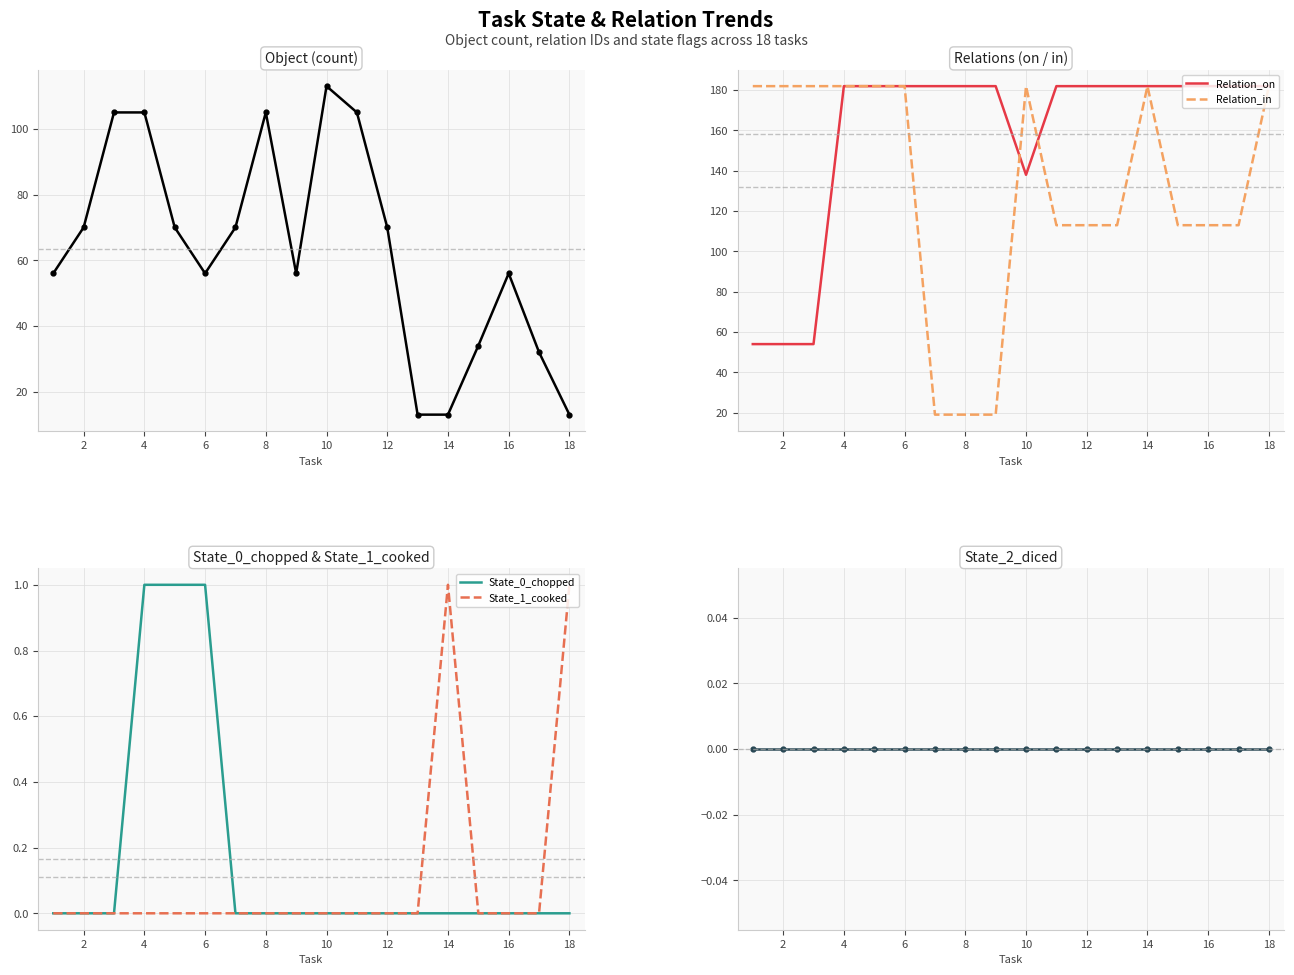

List the series in order of their peak value, highest first.

Relation_on, Relation_in, Object, State_0_chopped, State_1_cooked, State_2_diced